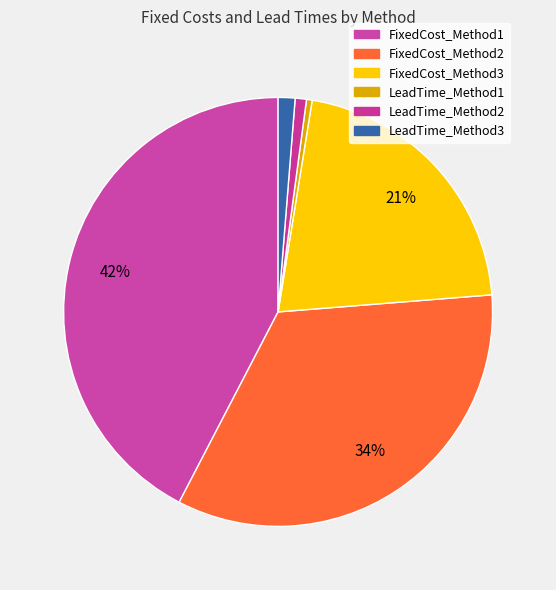

Between LeadTime_Method3 and LeadTime_Method2, which is larger?

LeadTime_Method3